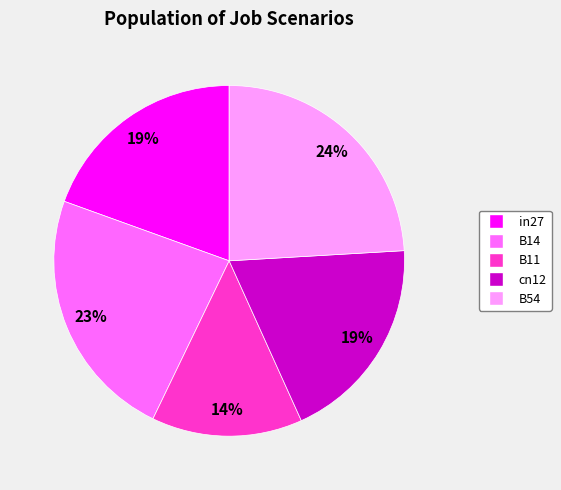

To the nearest percent, what is the difference between the cn12 and B11 slice percentages?

5%